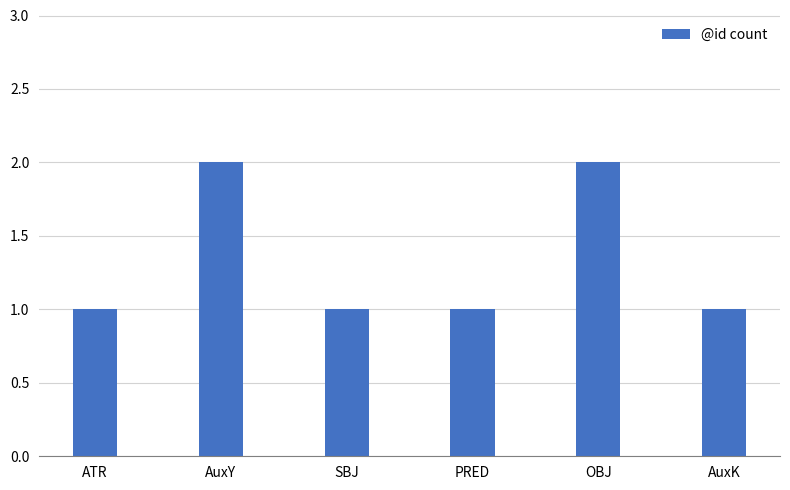

True or false: the data shows 1 at SBJ.

True